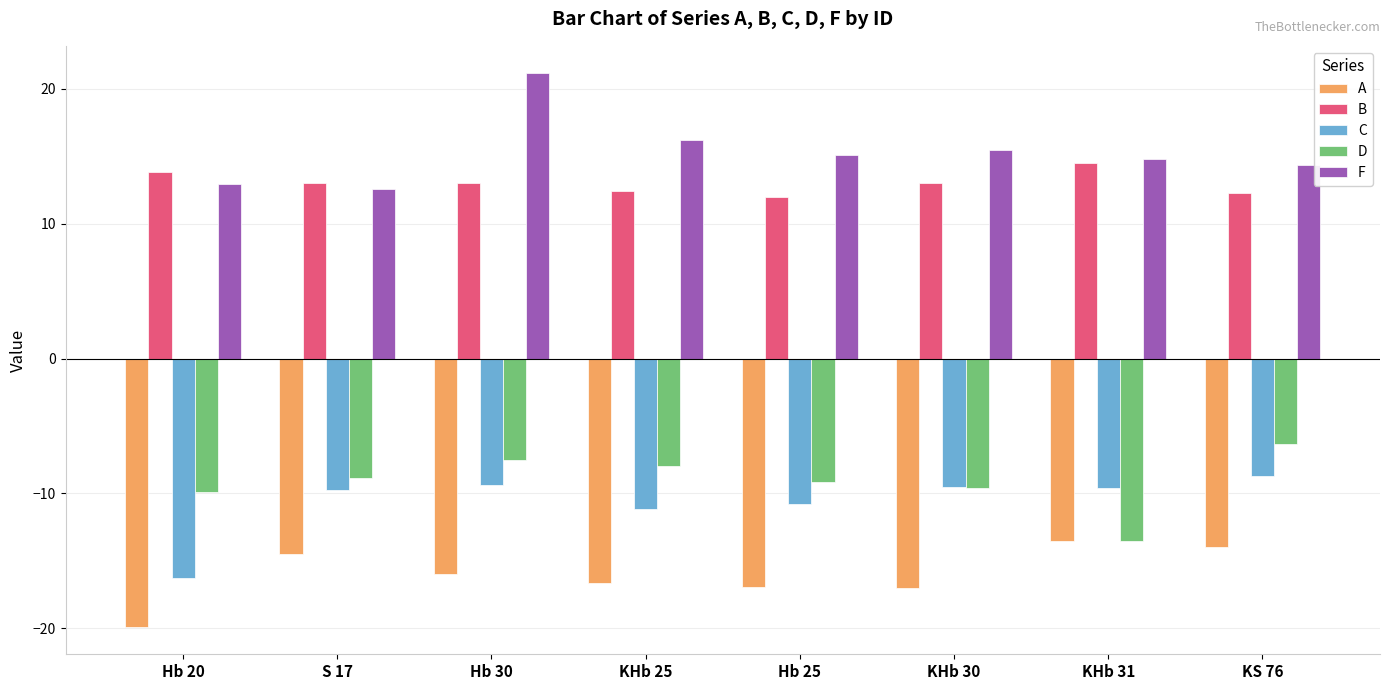

How many values in the A series exceed -15?

3